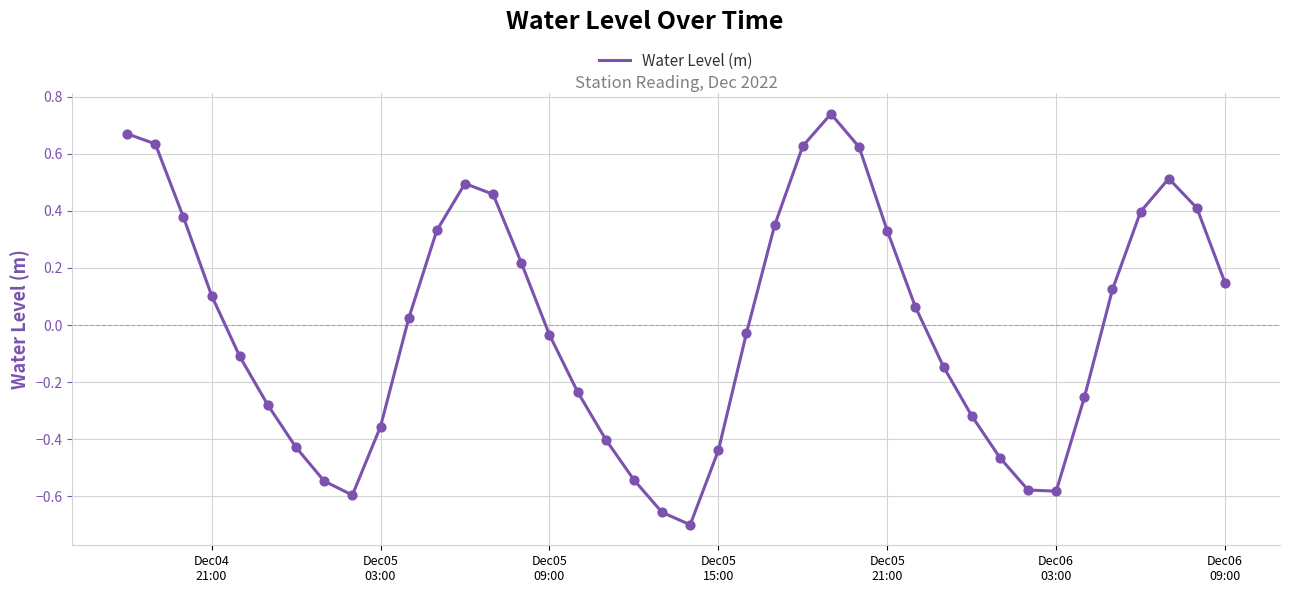

Is this an area chart (filled region under the line)?

No